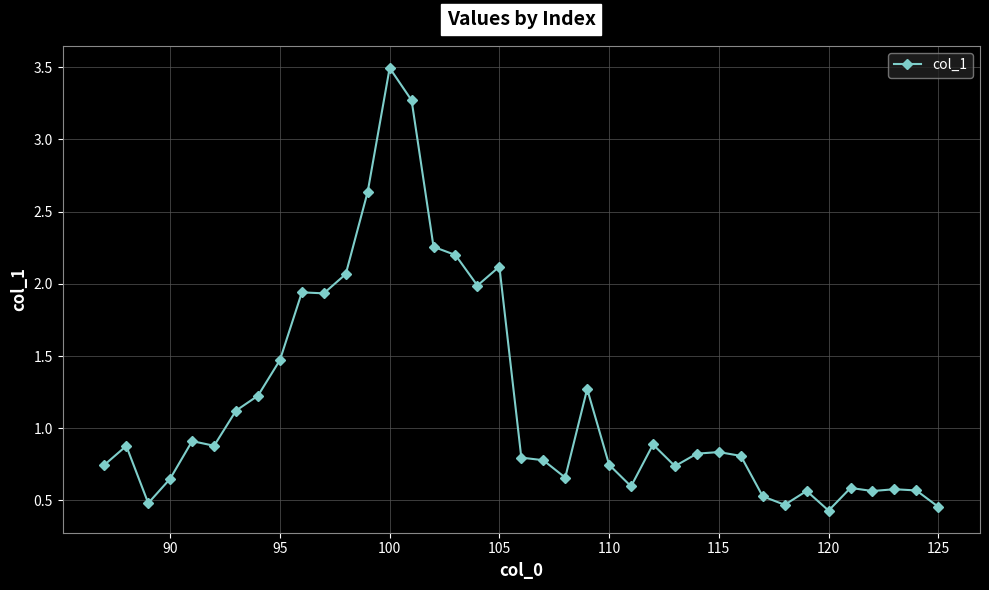

What is the smallest value displayed?

0.4